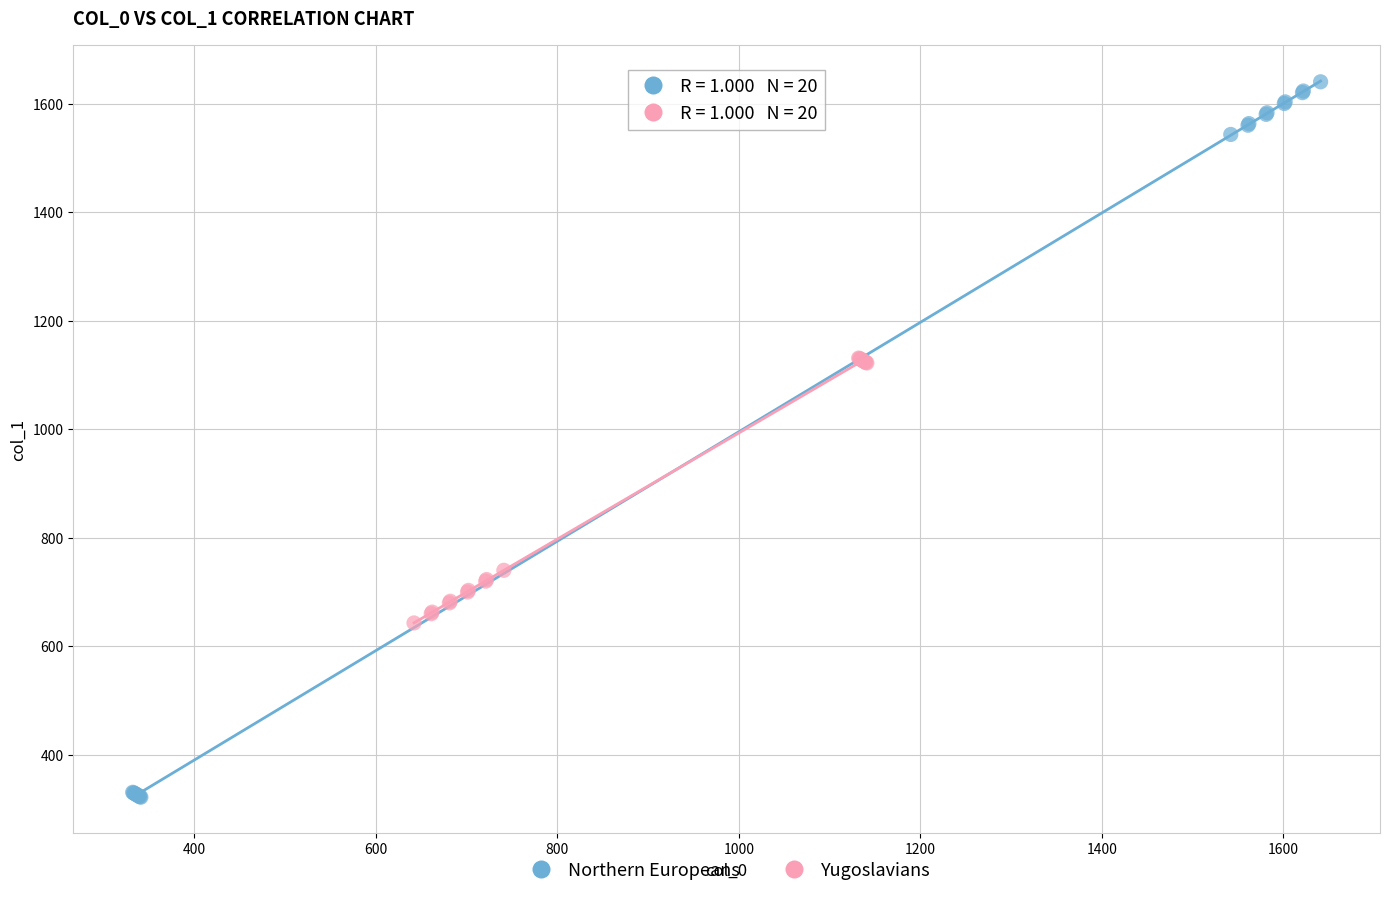

Which series contains the highest Y value?

Northern Europeans